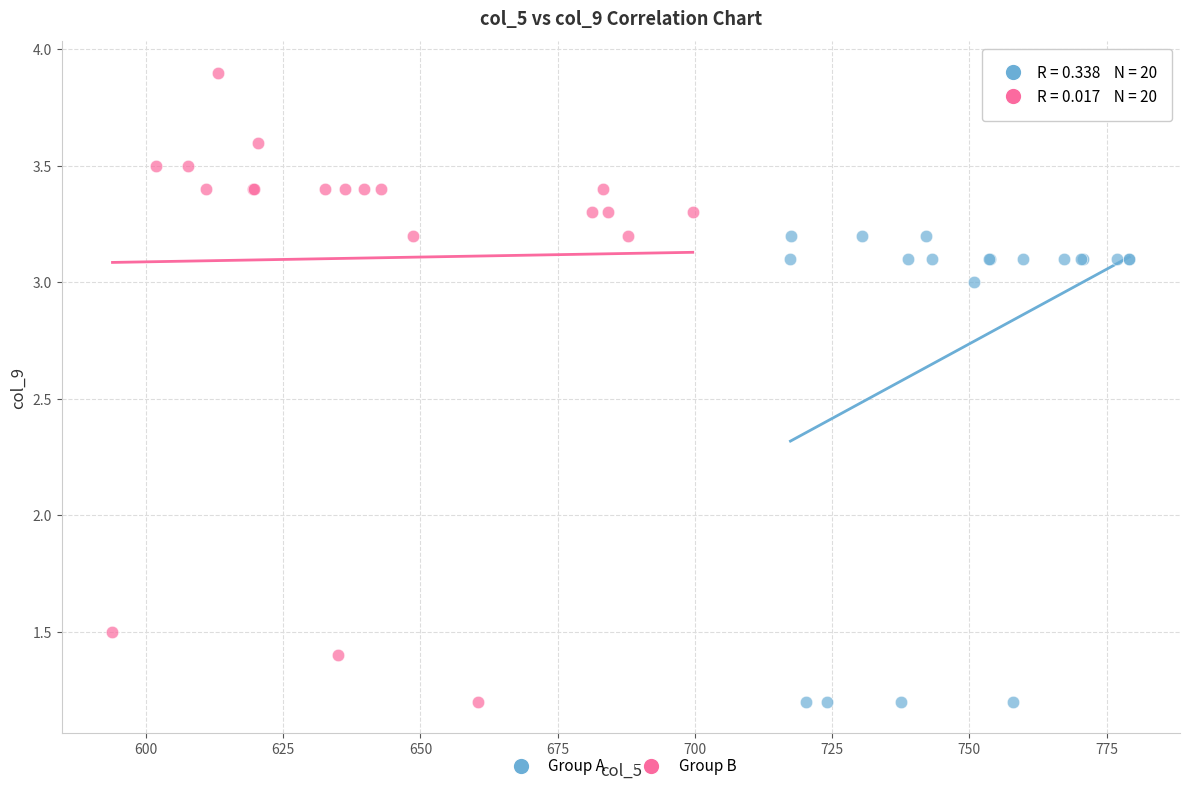

Which series contains the highest Y value?

Group B